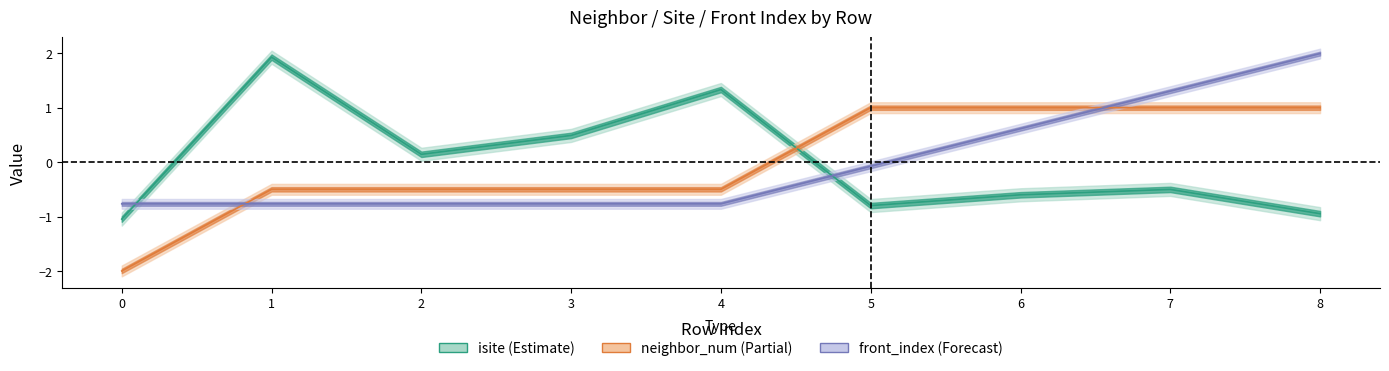

What is the approximate value of isite at 1?

1.9